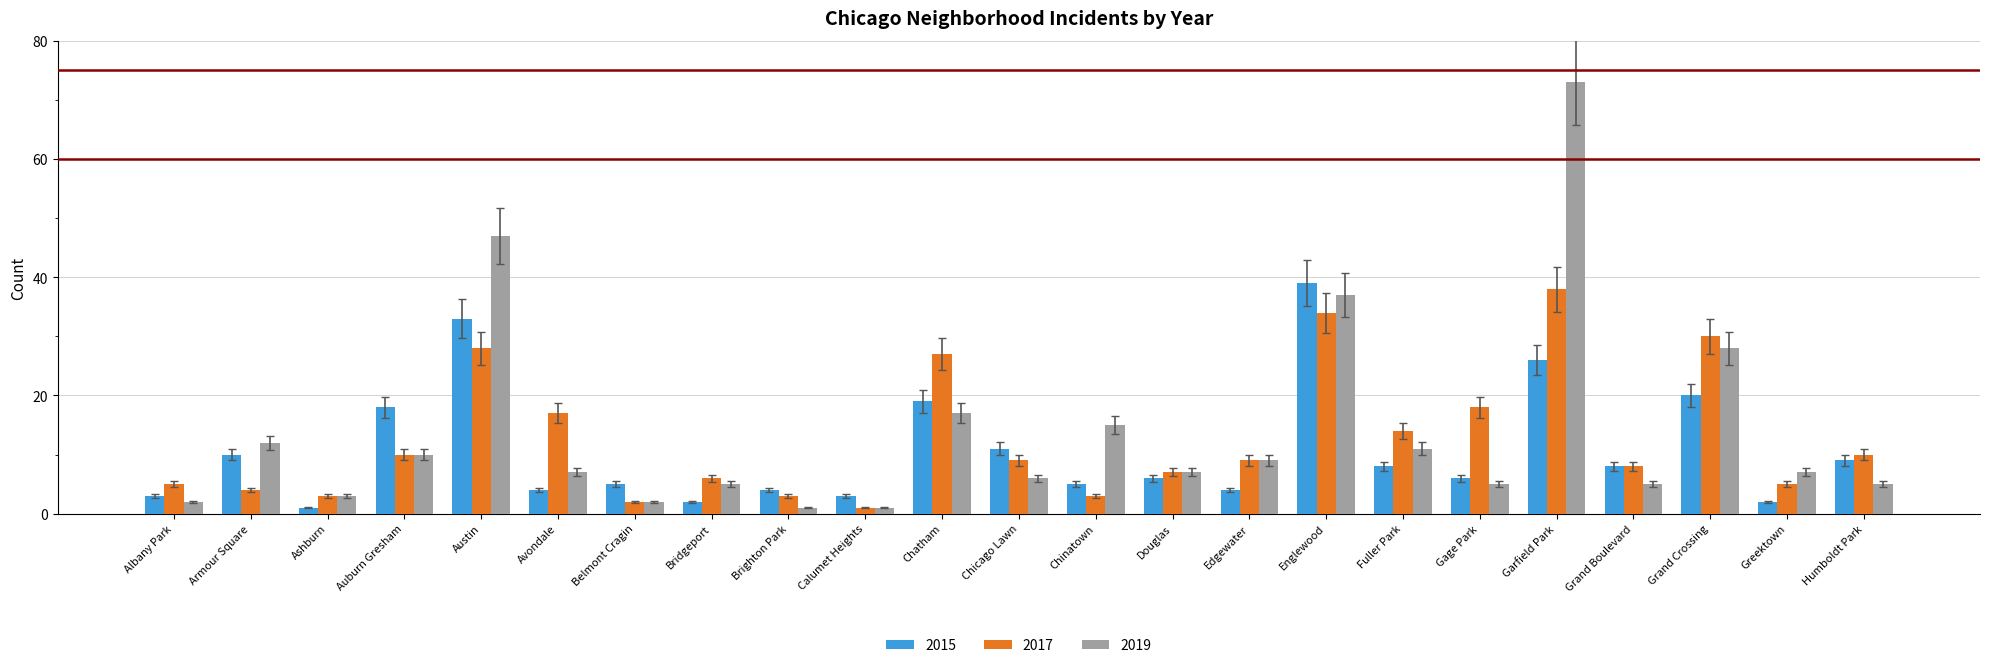

Which series has the largest range (max minus min)?

2019